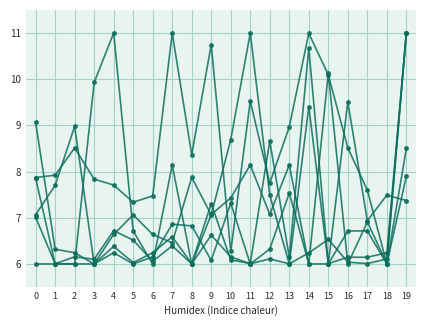

Does the chart have visible grid lines?

Yes